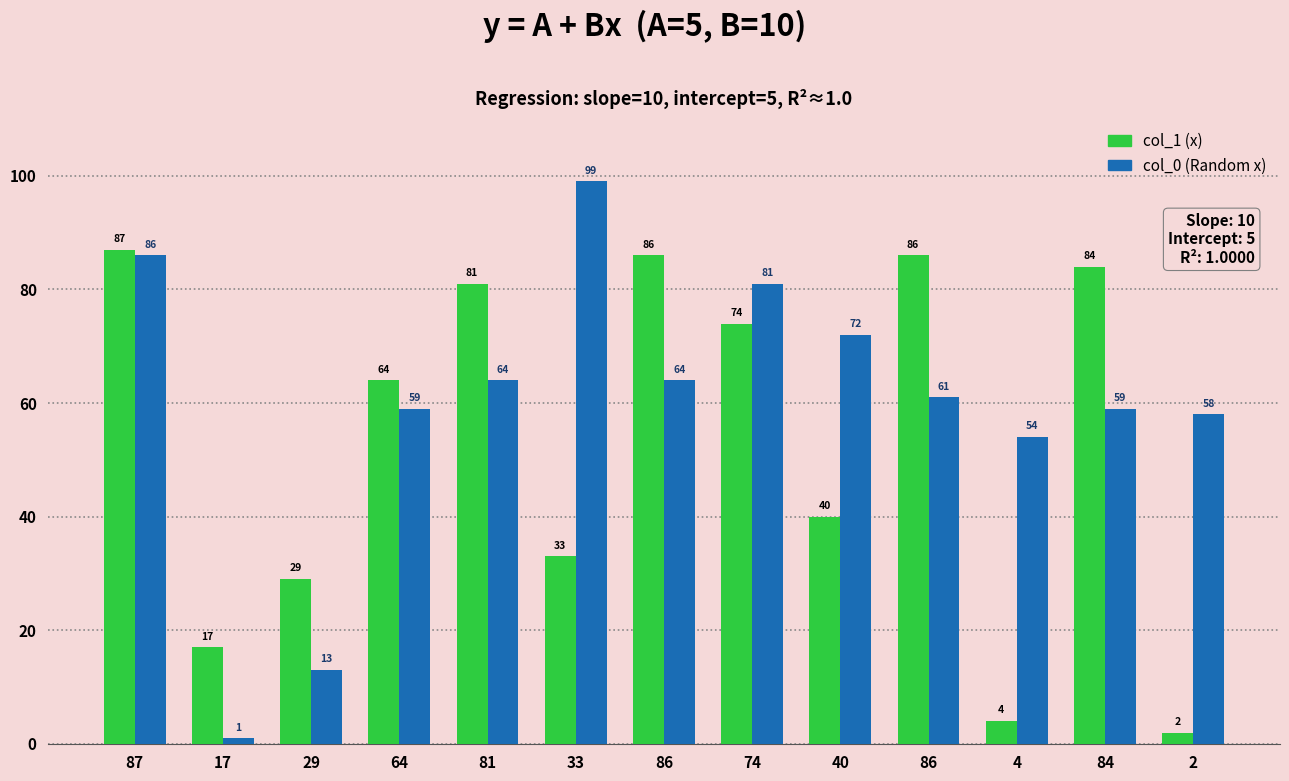

Are the bars grouped side by side (vs. stacked)?

Yes